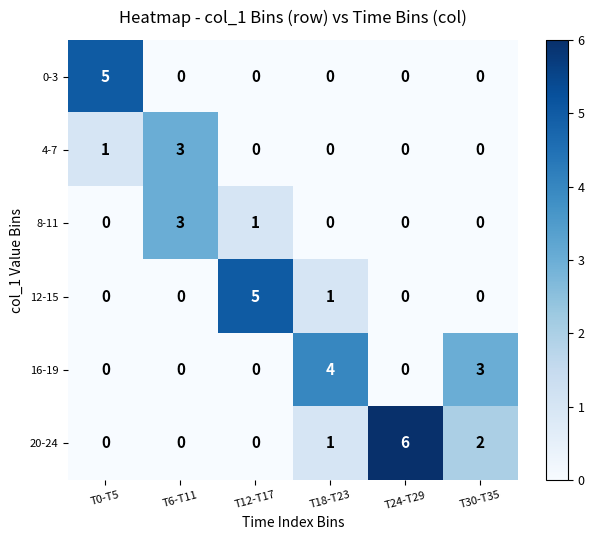

The value of 0-3 at T0-T5 is 7. True or false?

False